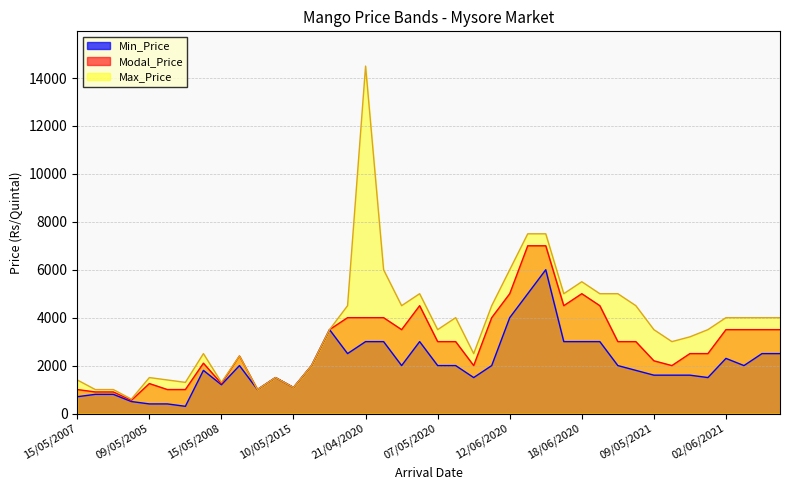

What is the greatest value displayed?

14500